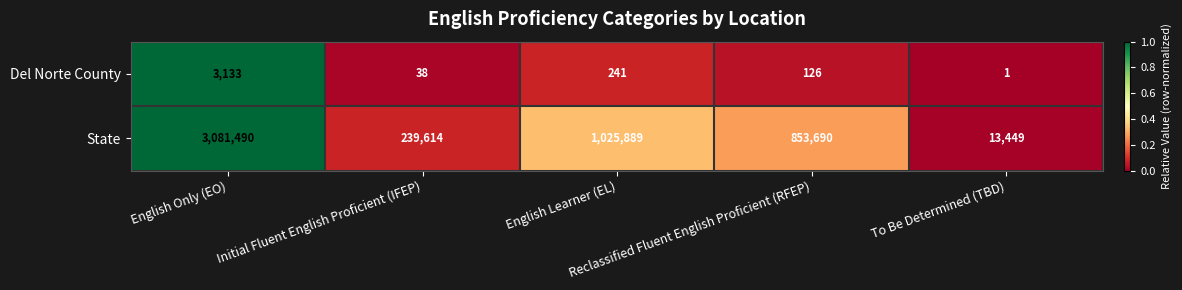

At Initial Fluent English Proficient (IFEP), list the series in order from smallest to largest.

Del Norte County, State